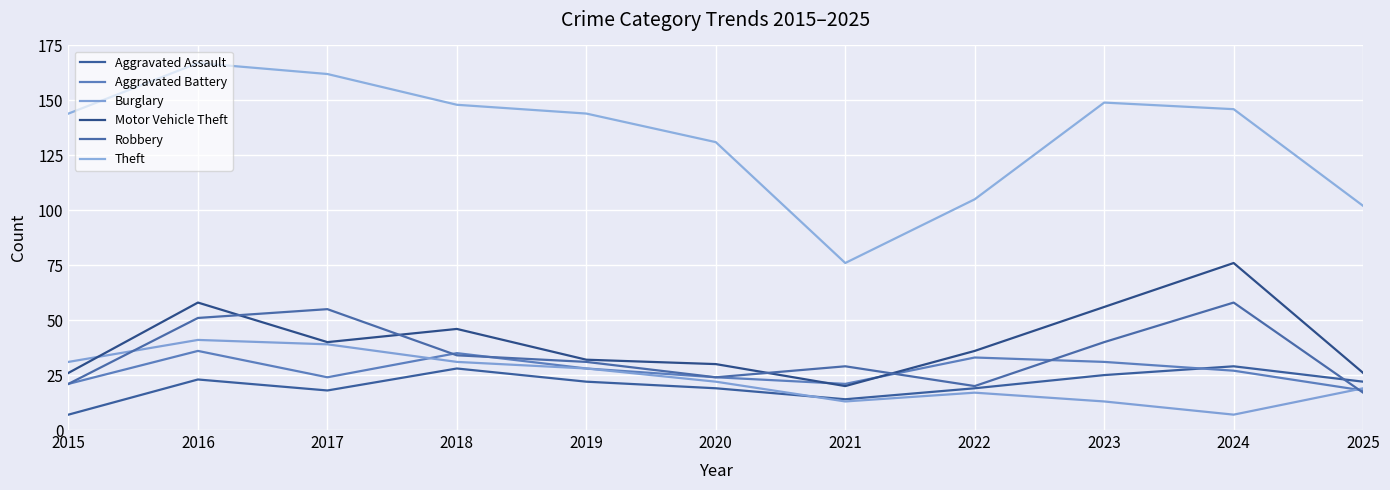

Which category has the highest value in the Aggravated Assault series?

2024